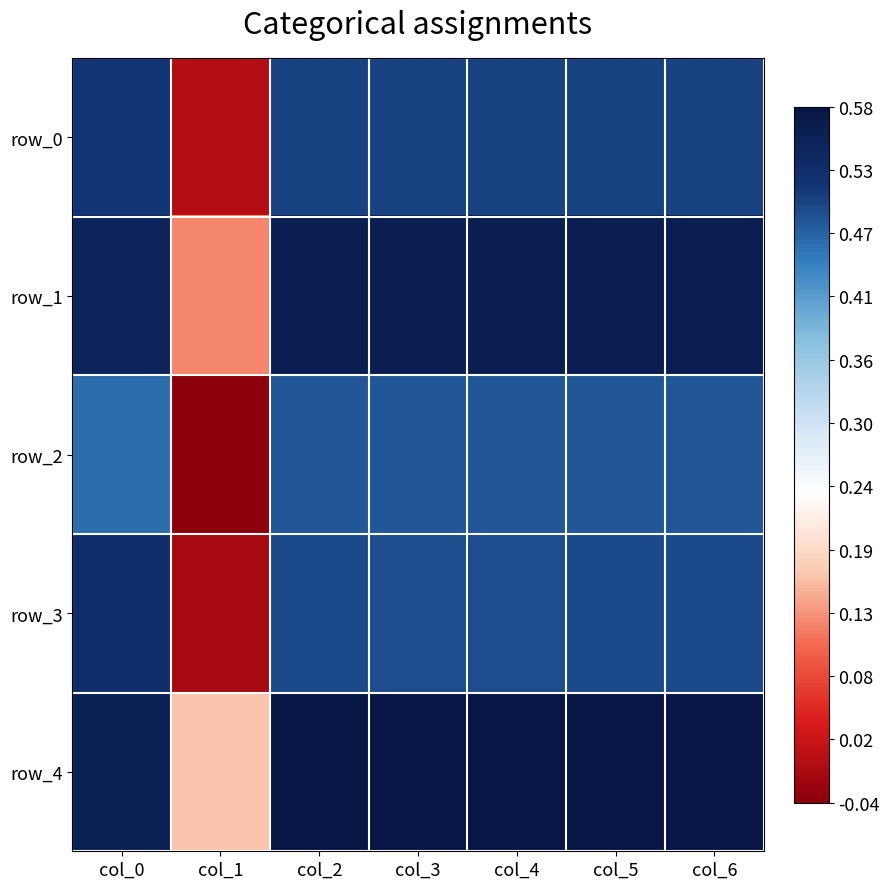

Which has a higher value, col_0 or col_1?

col_0